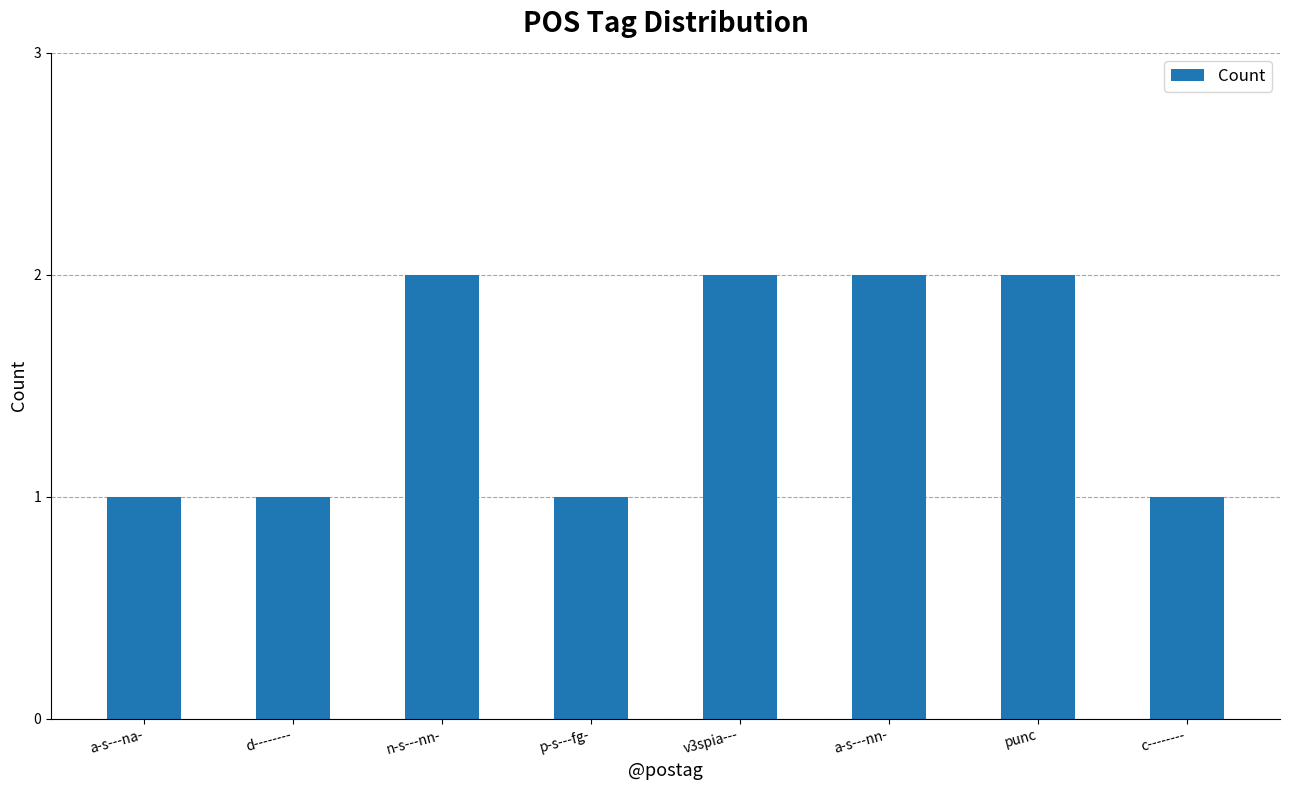

What is the difference between the maximum and second lowest values?

1